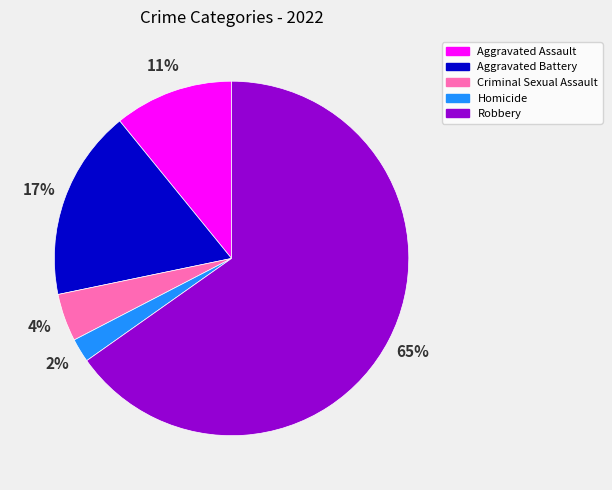

Rank the categories by value from lowest to highest.

Homicide, Criminal Sexual Assault, Aggravated Assault, Aggravated Battery, Robbery